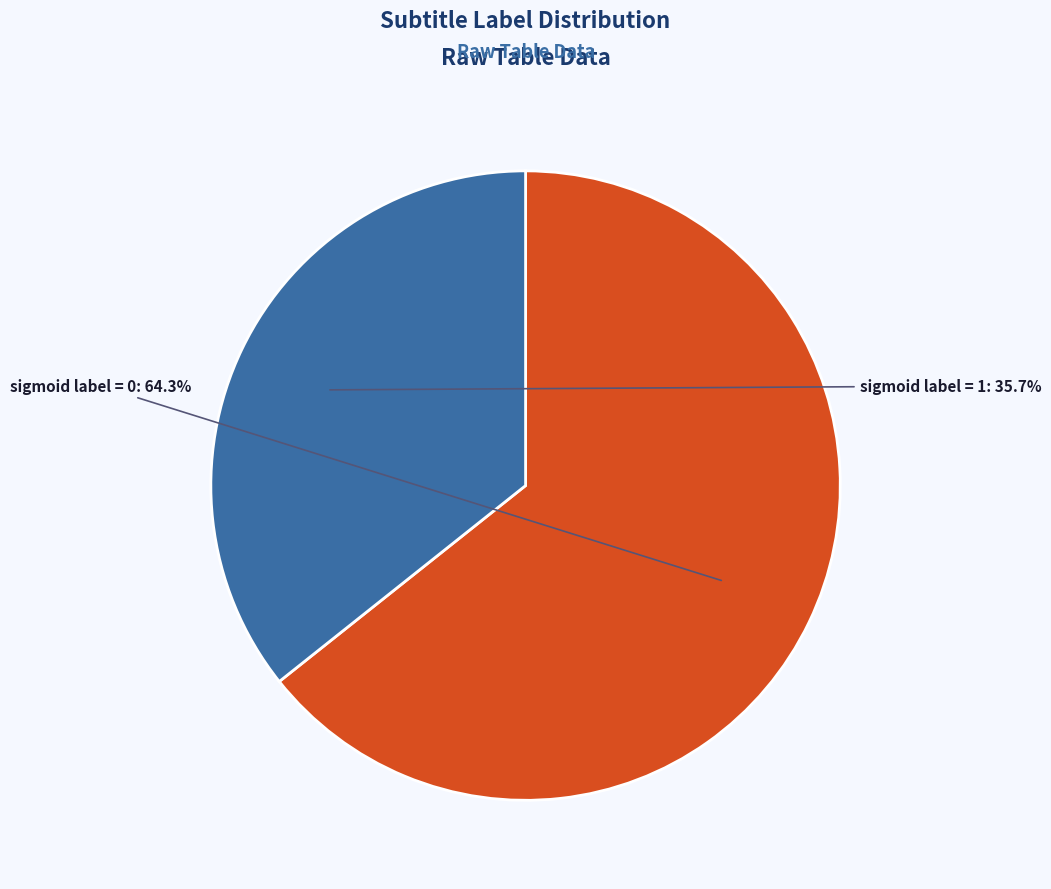

Rank the categories by value from highest to lowest.

sigmoid label = 0, sigmoid label = 1